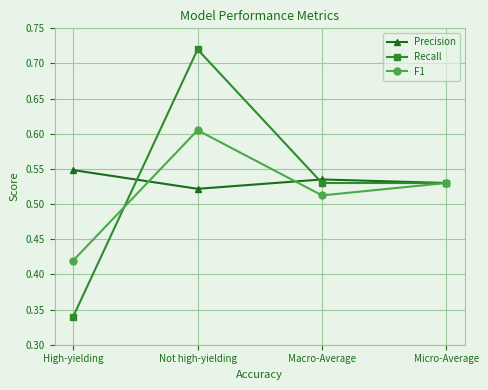

What position from the left is Macro-Average?

3